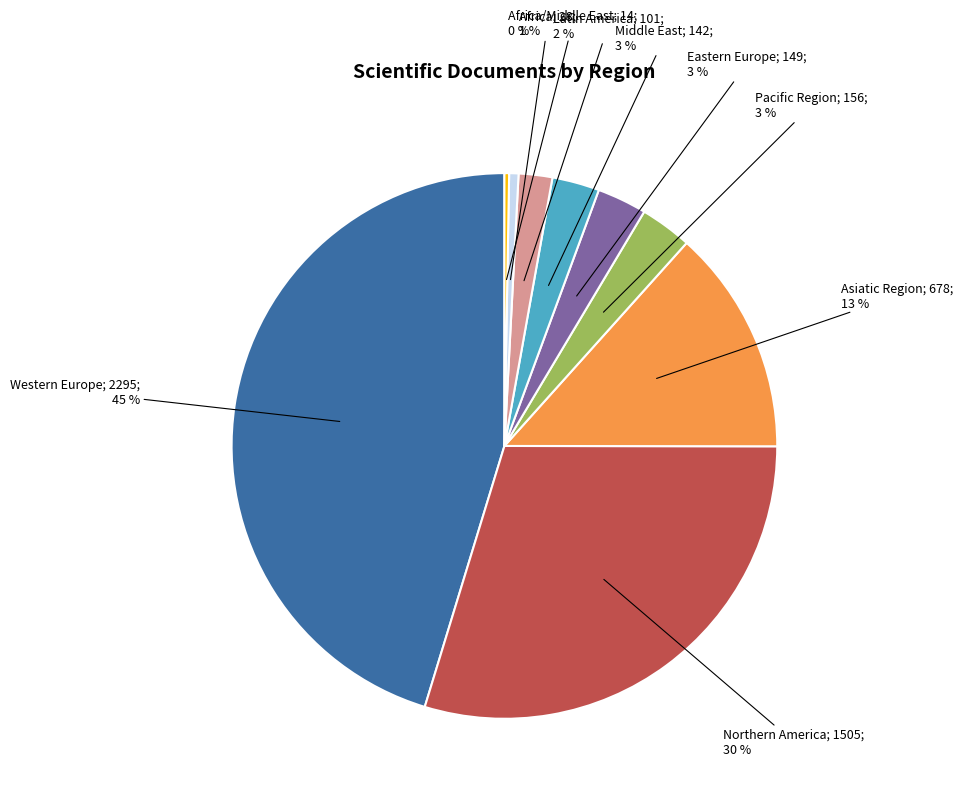

Is there any slice that represents more than half of the pie?

No